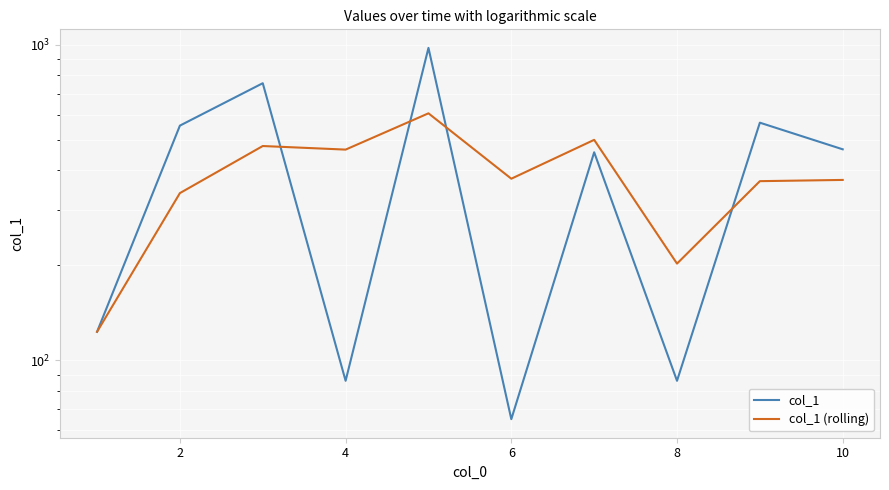

In col_1, how many points are higher than both neighbors (excluding endpoints)?

4